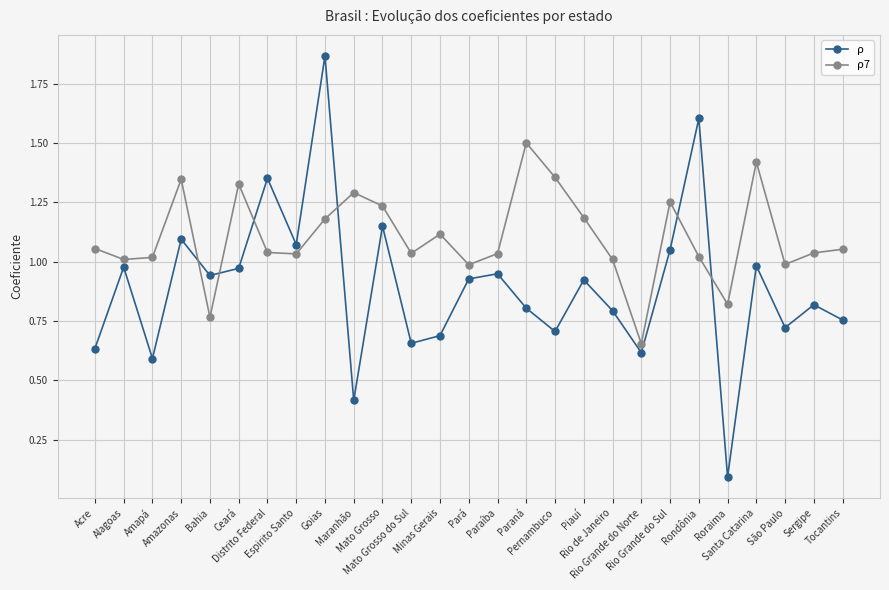

Is it true that ρ equals 0.4 at Mato Grosso?

False